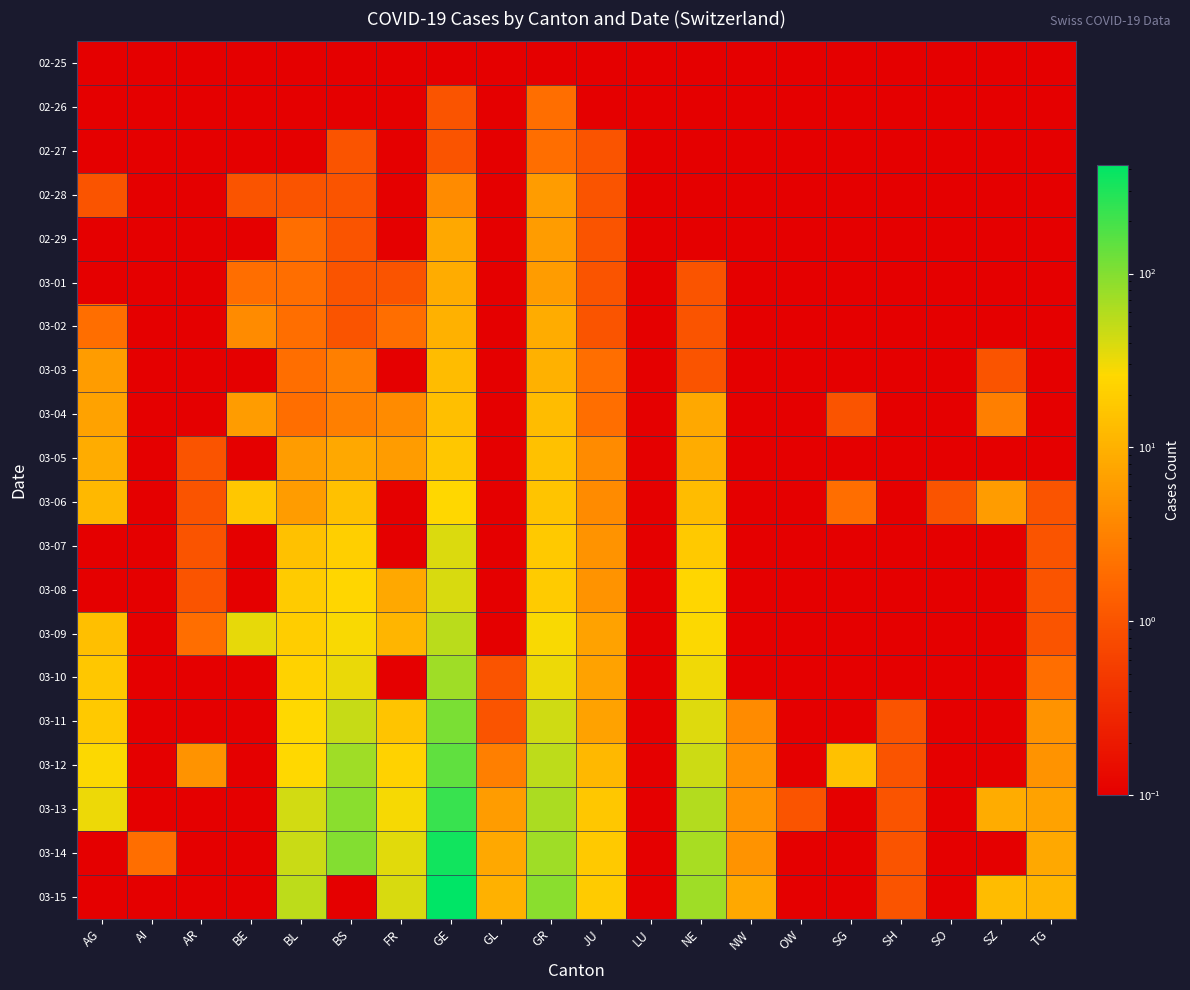

Reading left to right, transcribe all the data shown in this chart.

02-25: AG=0.1	AI=0.1	AR=0.1	BE=0.1	BL=0.1	BS=0.1	FR=0.1	GE=0.1	GL=0.1	GR=0.1	JU=0.1	LU=0.1	NE=0.1	NW=0.1	OW=0.1	SG=0.1	SH=0.1	SO=0.1	SZ=0.1	TG=0.1
02-26: AG=0.1	AI=0.1	AR=0.1	BE=0.1	BL=0.1	BS=0.1	FR=0.1	GE=1.0	GL=0.1	GR=2.0	JU=0.1	LU=0.1	NE=0.1	NW=0.1	OW=0.1	SG=0.1	SH=0.1	SO=0.1	SZ=0.1	TG=0.1
02-27: AG=0.1	AI=0.1	AR=0.1	BE=0.1	BL=0.1	BS=1.0	FR=0.1	GE=1.0	GL=0.1	GR=2.0	JU=1.0	LU=0.1	NE=0.1	NW=0.1	OW=0.1	SG=0.1	SH=0.1	SO=0.1	SZ=0.1	TG=0.1
02-28: AG=1.0	AI=0.1	AR=0.1	BE=1.0	BL=1.0	BS=1.0	FR=0.1	GE=4.0	GL=0.1	GR=6.0	JU=1.0	LU=0.1	NE=0.1	NW=0.1	OW=0.1	SG=0.1	SH=0.1	SO=0.1	SZ=0.1	TG=0.1
02-29: AG=0.1	AI=0.1	AR=0.1	BE=0.1	BL=2.0	BS=1.0	FR=0.1	GE=8.0	GL=0.1	GR=6.0	JU=1.0	LU=0.1	NE=0.1	NW=0.1	OW=0.1	SG=0.1	SH=0.1	SO=0.1	SZ=0.1	TG=0.1
03-01: AG=0.1	AI=0.1	AR=0.1	BE=2.0	BL=2.0	BS=1.0	FR=1.0	GE=9.0	GL=0.1	GR=6.0	JU=1.0	LU=0.1	NE=1.0	NW=0.1	OW=0.1	SG=0.1	SH=0.1	SO=0.1	SZ=0.1	TG=0.1
03-02: AG=2.0	AI=0.1	AR=0.1	BE=4.0	BL=2.0	BS=1.0	FR=2.0	GE=10.0	GL=0.1	GR=9.0	JU=1.0	LU=0.1	NE=1.0	NW=0.1	OW=0.1	SG=0.1	SH=0.1	SO=0.1	SZ=0.1	TG=0.1
03-03: AG=6.0	AI=0.1	AR=0.1	BE=0.1	BL=2.0	BS=3.0	FR=0.1	GE=13.0	GL=0.1	GR=10.0	JU=2.0	LU=0.1	NE=1.0	NW=0.1	OW=0.1	SG=0.1	SH=0.1	SO=0.1	SZ=1.0	TG=0.1
03-04: AG=7.0	AI=0.1	AR=0.1	BE=6.0	BL=2.0	BS=3.0	FR=4.0	GE=14.0	GL=0.1	GR=13.0	JU=2.0	LU=0.1	NE=8.0	NW=0.1	OW=0.1	SG=1.0	SH=0.1	SO=0.1	SZ=3.0	TG=0.1
03-05: AG=9.0	AI=0.1	AR=1.0	BE=0.1	BL=6.0	BS=8.0	FR=6.0	GE=17.0	GL=0.1	GR=15.0	JU=4.0	LU=0.1	NE=9.0	NW=0.1	OW=0.1	SG=0.1	SH=0.1	SO=0.1	SZ=0.1	TG=0.1
03-06: AG=12.0	AI=0.1	AR=1.0	BE=17.0	BL=6.0	BS=15.0	FR=0.1	GE=25.0	GL=0.1	GR=16.0	JU=4.0	LU=0.1	NE=13.0	NW=0.1	OW=0.1	SG=2.0	SH=0.1	SO=1.0	SZ=6.0	TG=1.0
03-07: AG=0.1	AI=0.1	AR=1.0	BE=0.1	BL=15.0	BS=21.0	FR=0.1	GE=38.0	GL=0.1	GR=18.0	JU=5.0	LU=0.1	NE=18.0	NW=0.1	OW=0.1	SG=0.1	SH=0.1	SO=0.1	SZ=0.1	TG=1.0
03-08: AG=0.1	AI=0.1	AR=1.0	BE=0.1	BL=19.0	BS=24.0	FR=8.0	GE=40.0	GL=0.1	GR=19.0	JU=5.0	LU=0.1	NE=24.0	NW=0.1	OW=0.1	SG=0.1	SH=0.1	SO=0.1	SZ=0.1	TG=1.0
03-09: AG=14.0	AI=0.1	AR=2.0	BE=34.0	BL=20.0	BS=28.0	FR=11.0	GE=55.0	GL=0.1	GR=28.0	JU=7.0	LU=0.1	NE=27.0	NW=0.1	OW=0.1	SG=0.1	SH=0.1	SO=0.1	SZ=0.1	TG=1.0
03-10: AG=17.0	AI=0.1	AR=0.1	BE=0.1	BL=22.0	BS=33.0	FR=0.1	GE=75.0	GL=1.0	GR=32.0	JU=7.0	LU=0.1	NE=31.0	NW=0.1	OW=0.1	SG=0.1	SH=0.1	SO=0.1	SZ=0.1	TG=2.0
03-11: AG=18.0	AI=0.1	AR=0.1	BE=0.1	BL=26.0	BS=49.0	FR=16.0	GE=108.0	GL=1.0	GR=44.0	JU=7.0	LU=0.1	NE=37.0	NW=4.0	OW=0.1	SG=0.1	SH=1.0	SO=0.1	SZ=0.1	TG=5.0
03-12: AG=27.0	AI=0.1	AR=5.0	BE=0.1	BL=26.0	BS=73.0	FR=22.0	GE=148.0	GL=3.0	GR=53.0	JU=12.0	LU=0.1	NE=46.0	NW=5.0	OW=0.1	SG=15.0	SH=1.0	SO=0.1	SZ=0.1	TG=5.0
03-13: AG=32.0	AI=0.1	AR=0.1	BE=0.1	BL=42.0	BS=92.0	FR=29.0	GE=221.0	GL=6.0	GR=65.0	JU=17.0	LU=0.1	NE=59.0	NW=5.0	OW=1.0	SG=0.1	SH=1.0	SO=0.1	SZ=9.0	TG=7.0
03-14: AG=0.1	AI=2.0	AR=0.1	BE=0.1	BL=47.0	BS=100.0	FR=36.0	GE=340.0	GL=8.0	GR=73.0	JU=18.0	LU=0.1	NE=68.0	NW=5.0	OW=0.1	SG=0.1	SH=1.0	SO=0.1	SZ=0.1	TG=8.0
03-15: AG=0.1	AI=0.1	AR=0.1	BE=0.1	BL=54.0	BS=0.1	FR=40.0	GE=423.0	GL=10.0	GR=93.0	JU=19.0	LU=0.1	NE=74.0	NW=8.0	OW=0.1	SG=0.1	SH=1.0	SO=0.1	SZ=13.0	TG=11.0